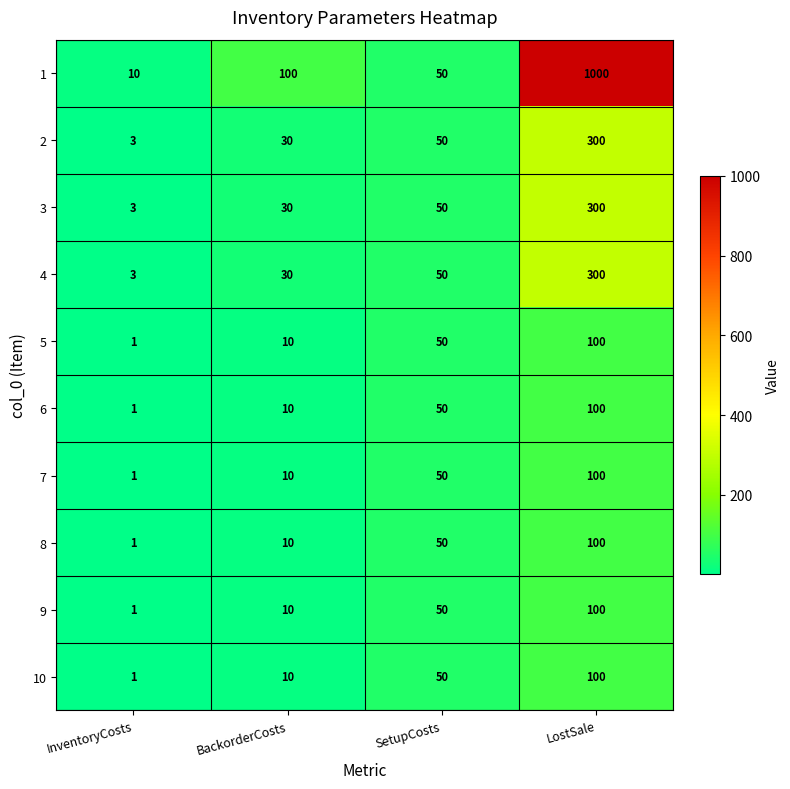

How many data points does each series have?

4